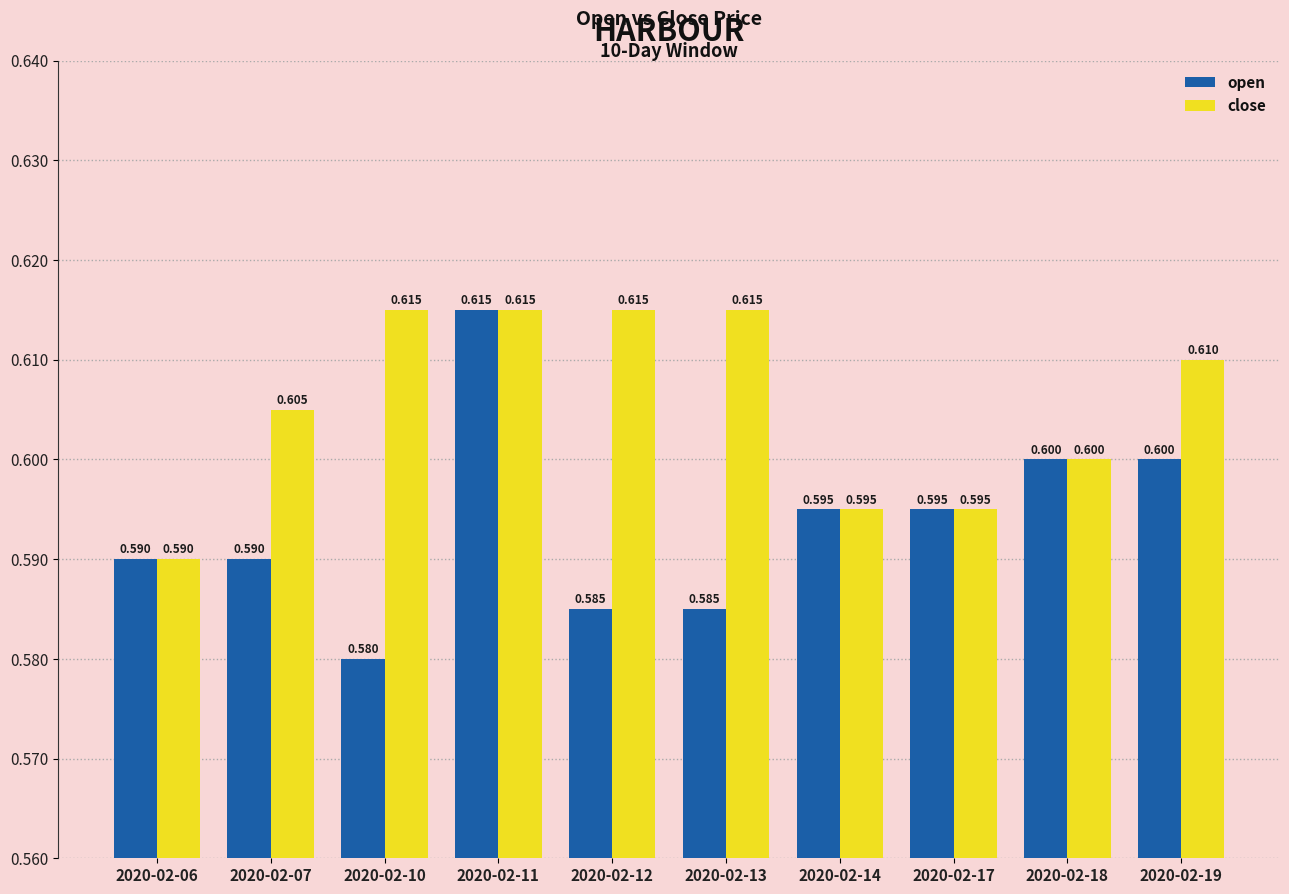

Reading left to right, extract all data points from this chart.

open: 0.6	0.6	0.6	0.6	0.6	0.6	0.6	0.6	0.6	0.6
close: 0.6	0.6	0.6	0.6	0.6	0.6	0.6	0.6	0.6	0.6